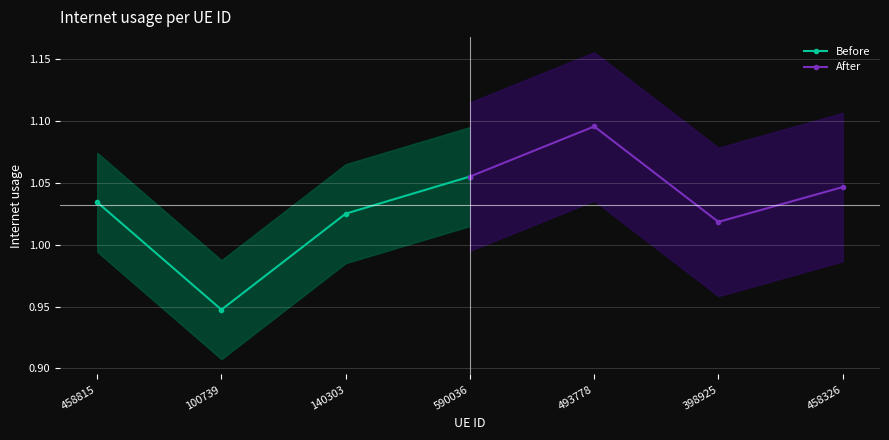

Is this an area chart (filled region under the line)?

No